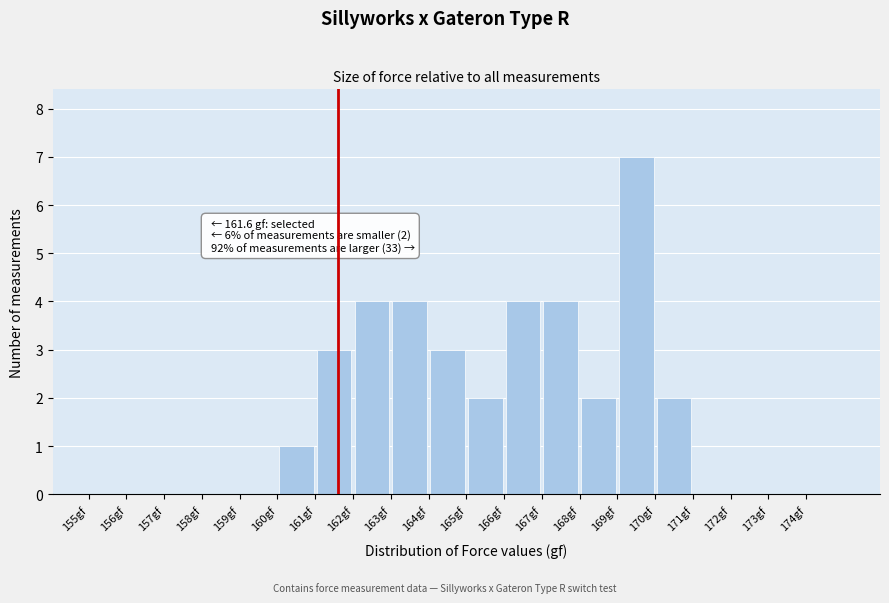

Over which range of the x-axis is the bar tallest?

169 to 170